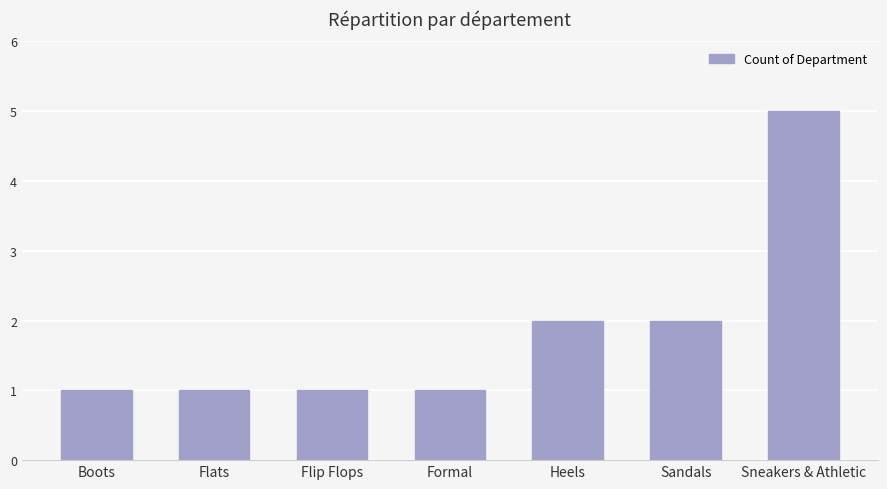

True or false: the data shows 1 at Flip Flops.

True